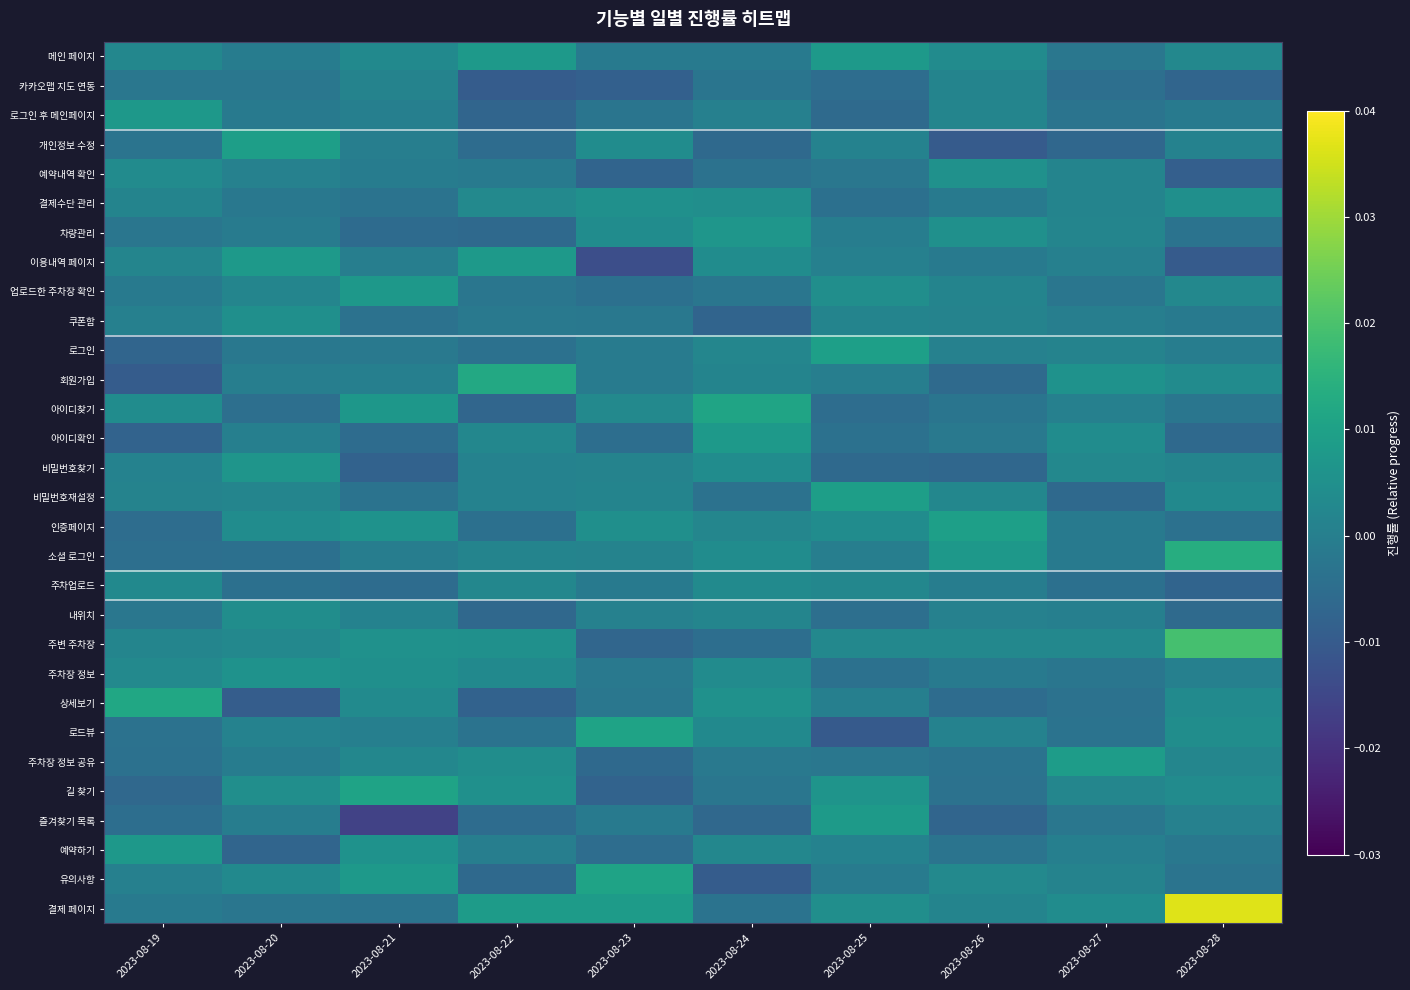

Which has a higher value, 2023-08-23 or 2023-08-27?

2023-08-23